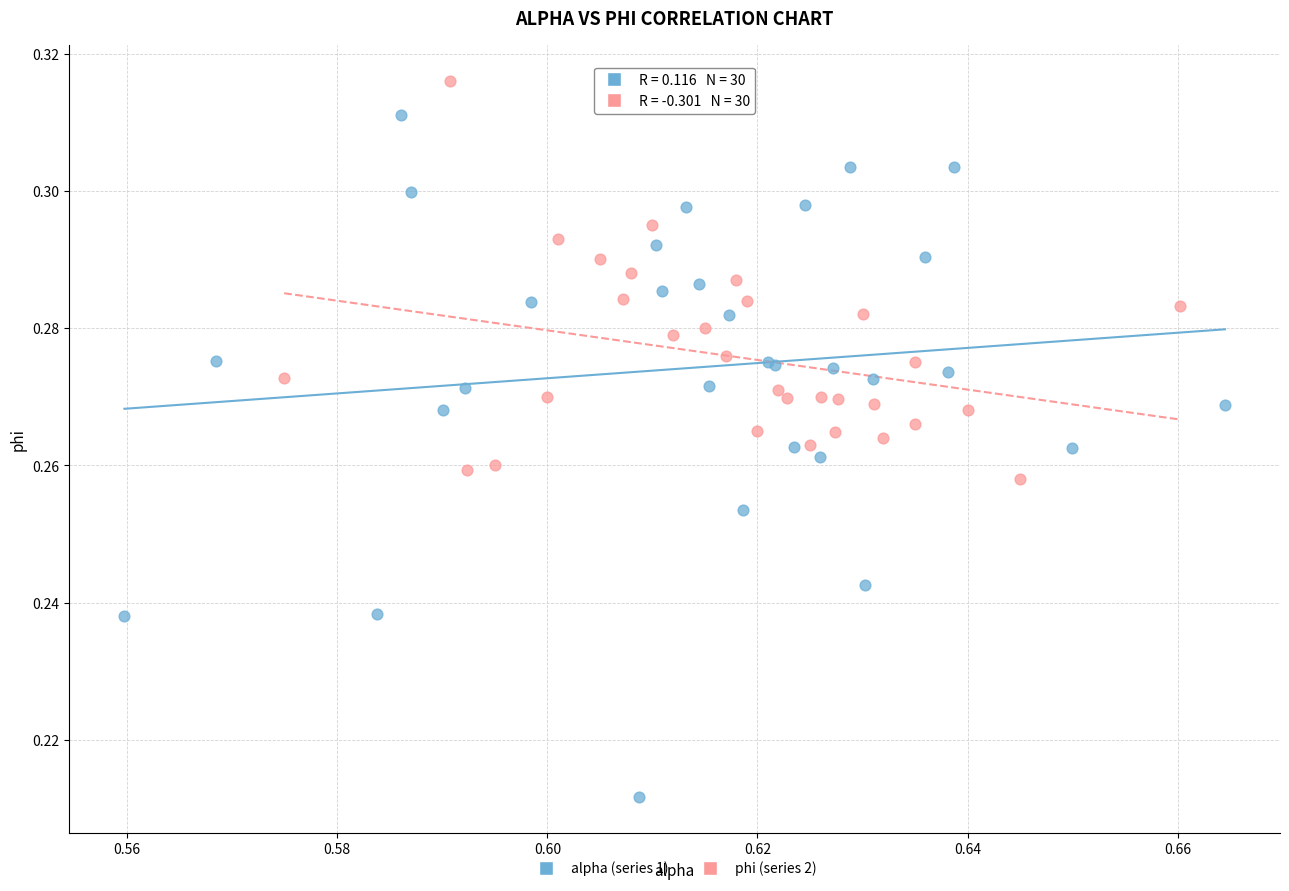

What are all the series names shown in the legend?

alpha (series 1), phi (series 2)